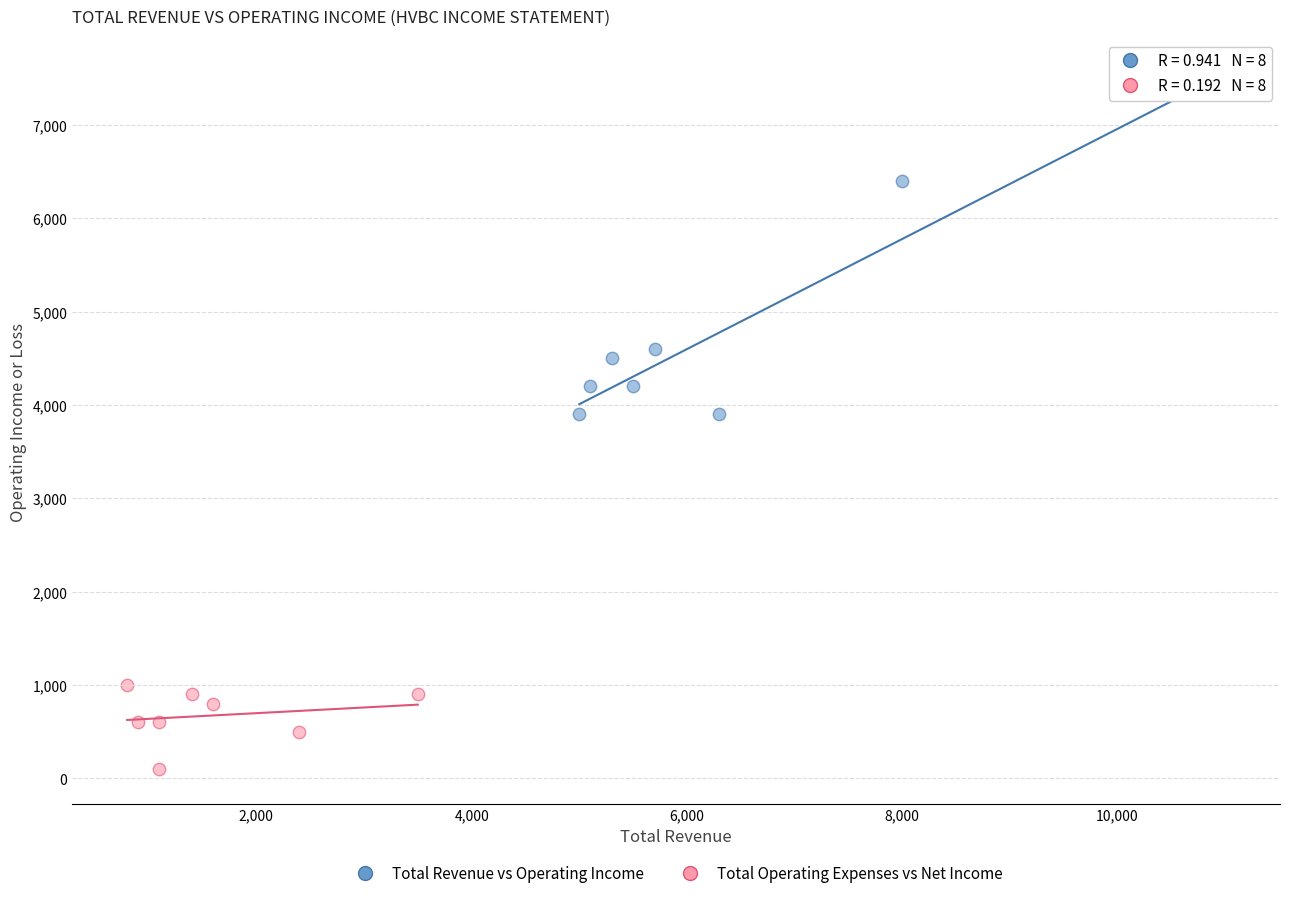

Which series contains the highest Y value?

Total Revenue vs Operating Income